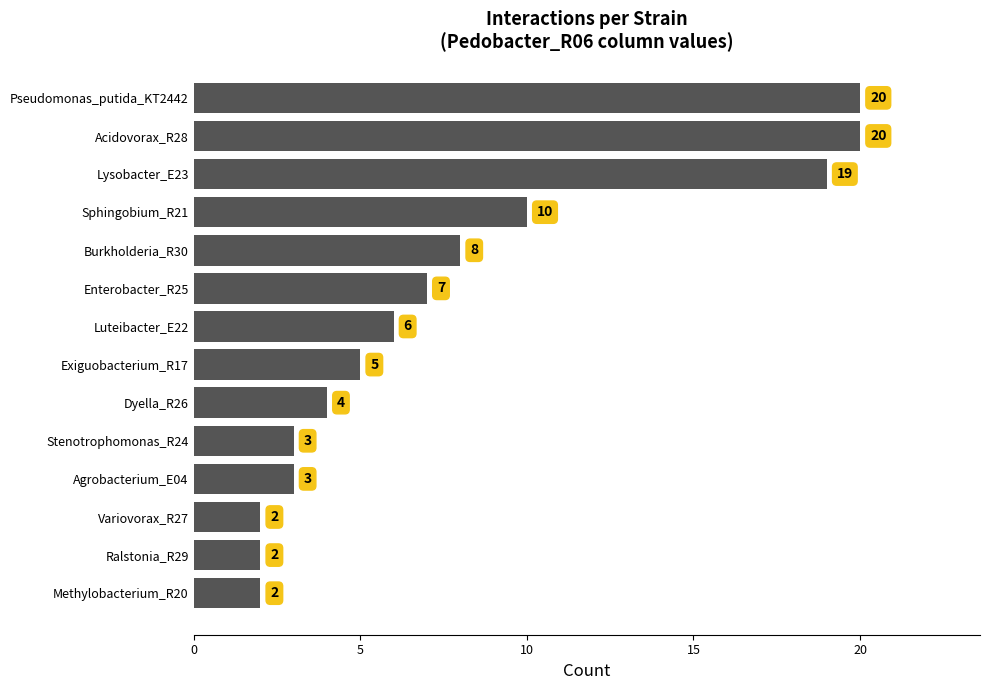

What is the difference between the values at Burkholderia_R30 and Exiguobacterium_R17?

3